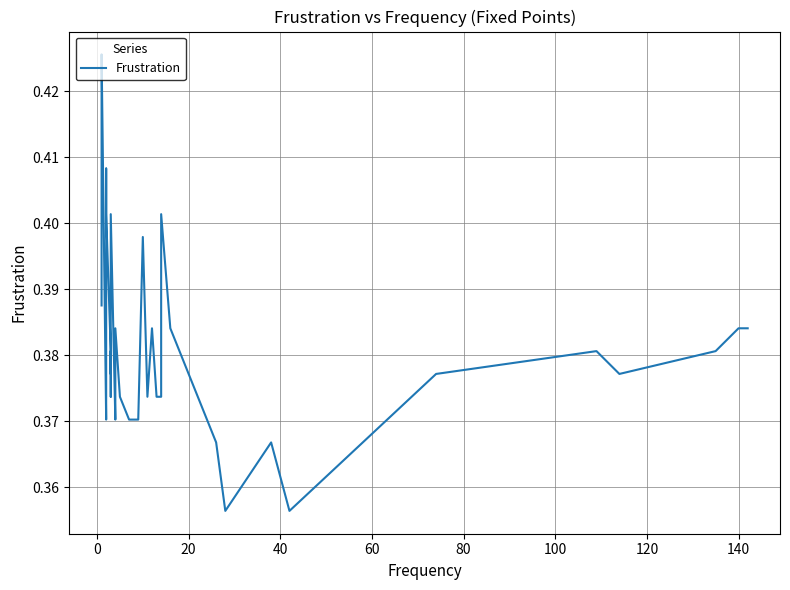

What is the difference between the second highest and minimum values?

0.1